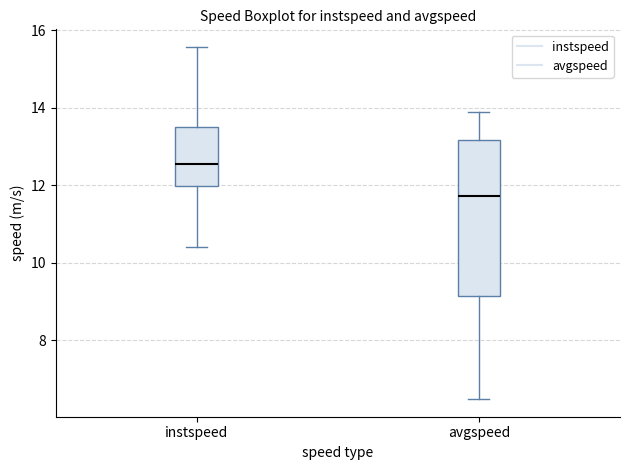

Reading left to right, read every box against the y-axis: the position of its median line, the range the box covers, and the ends of its whiskers. The values are not printed on the chart, so give them approximately, as read against the axis.

instspeed: median 12.6, box 12.0 to 13.6, whiskers 10.4 to 15.6
avgspeed: median 11.8, box 9.2 to 13.2, whiskers 6.4 to 13.8